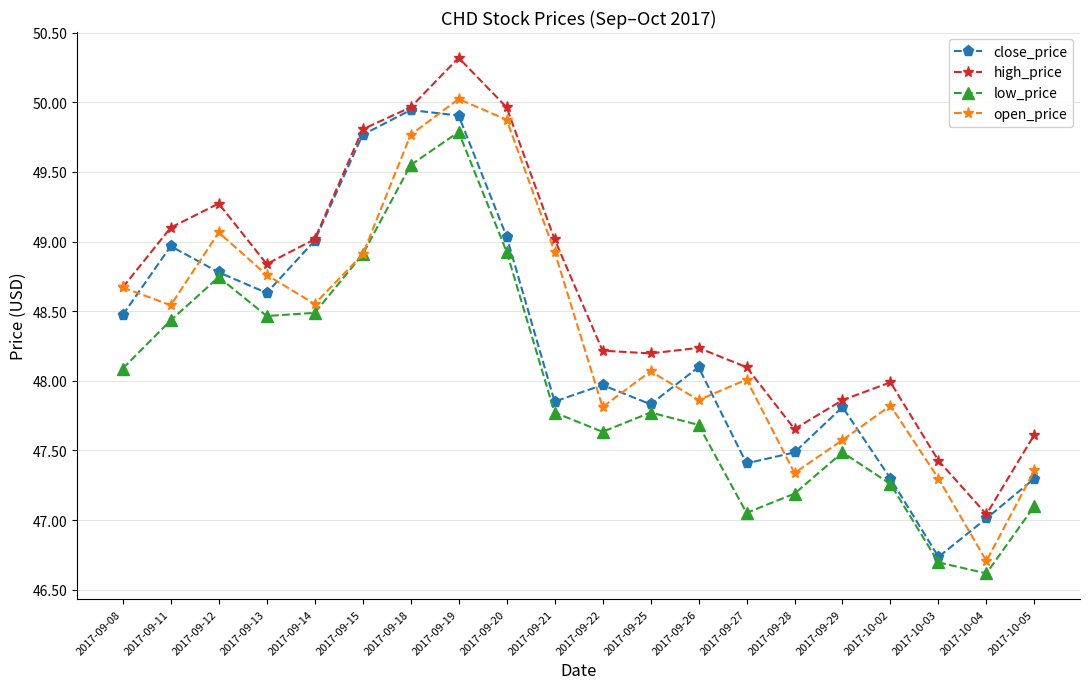

At 2017-09-28, list the series in order from largest to smallest.

high_price, close_price, open_price, low_price